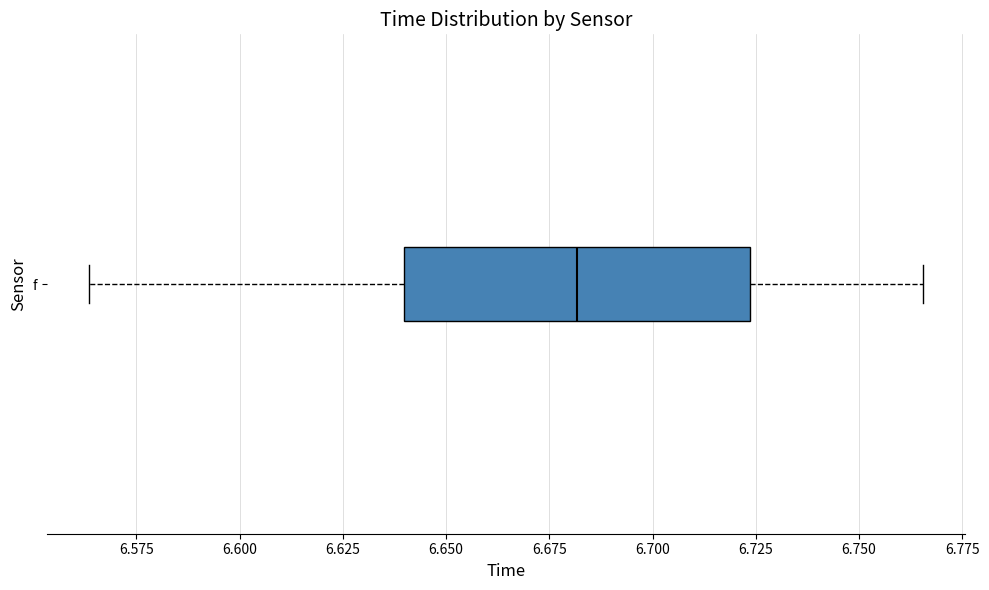

Transcribe this box plot: give where the median line is, the range the box spans, and where the two whiskers end, as read against the x-axis. The values are not printed on the chart, so give them approximately, as read against the axis.

median 6.680, box 6.640 to 6.725, whiskers 6.565 to 6.765